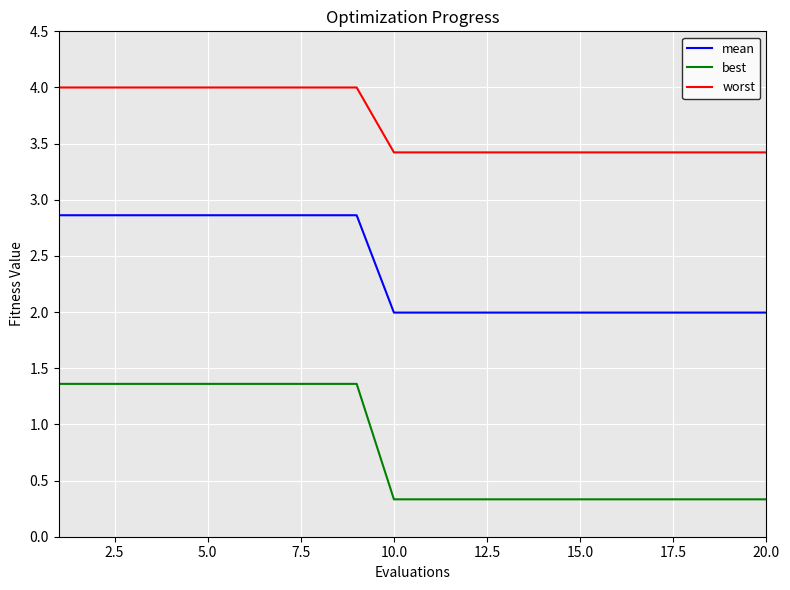

Which series has the largest range (max minus min)?

best